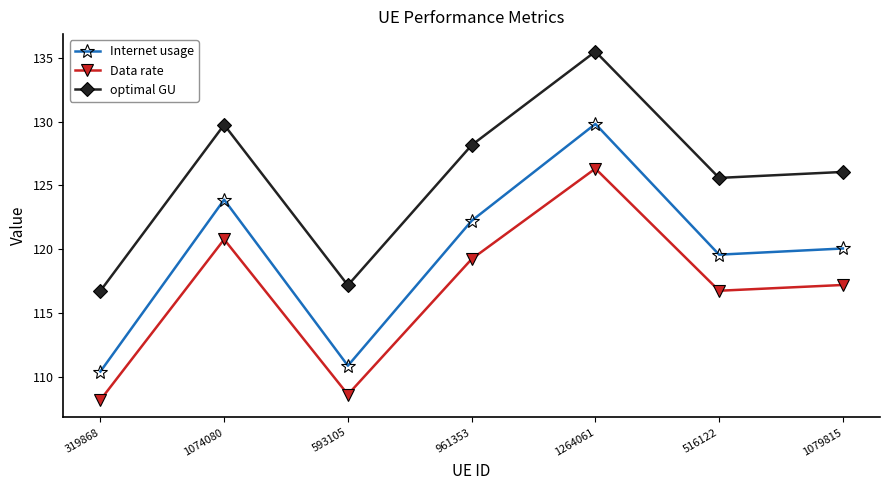

True or false: optimal GU and Internet usage cross at least once.

False